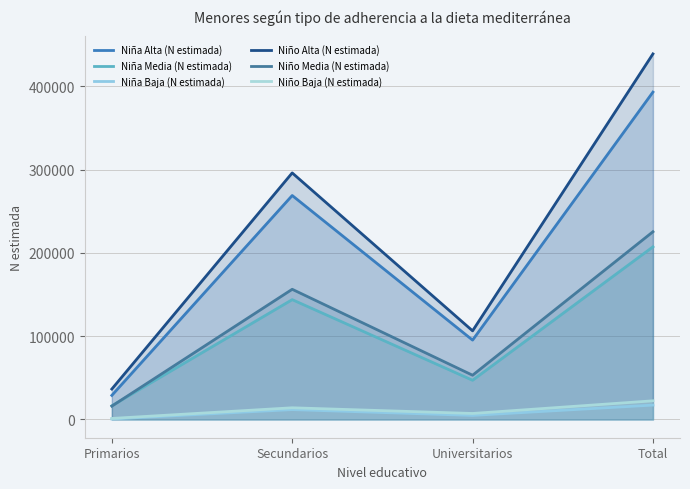

How many data points in Niño Alta (N estimada) are above 296099?

1